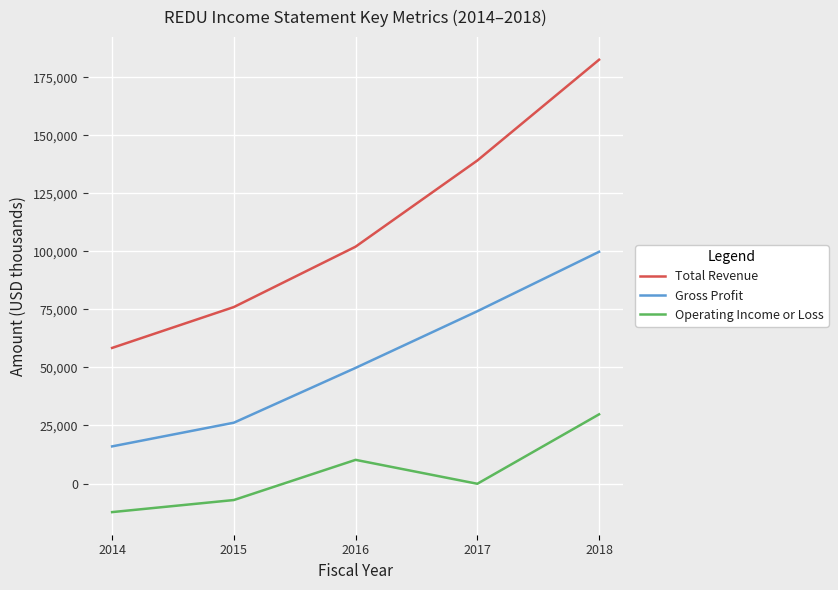

Which series has the widest spread of values?

Total Revenue